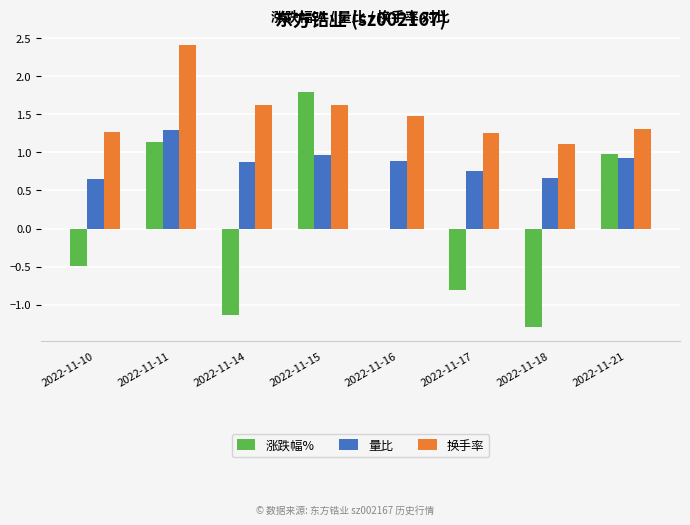

Between 2022-11-10 and 2022-11-11, which series saw the biggest shift?

涨跌幅%